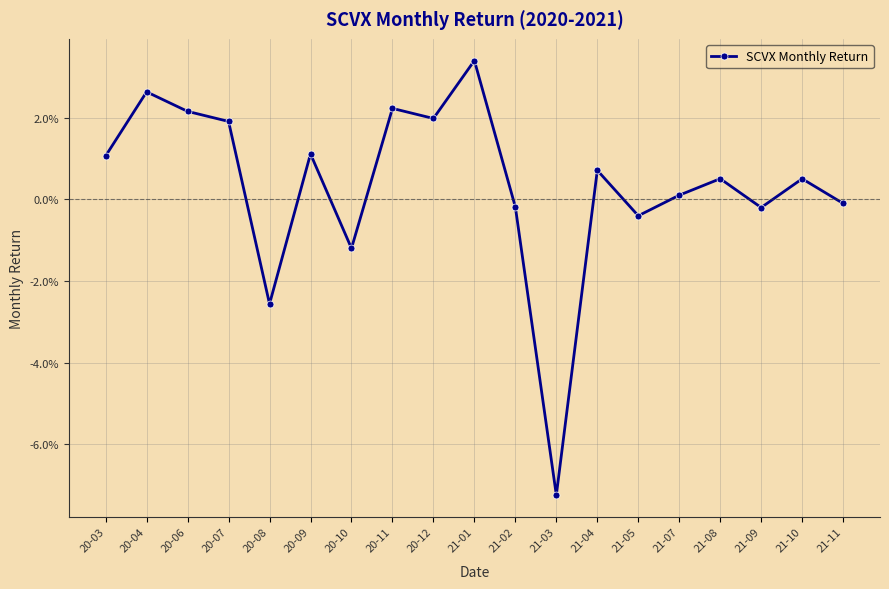

Does the chart have visible grid lines?

Yes